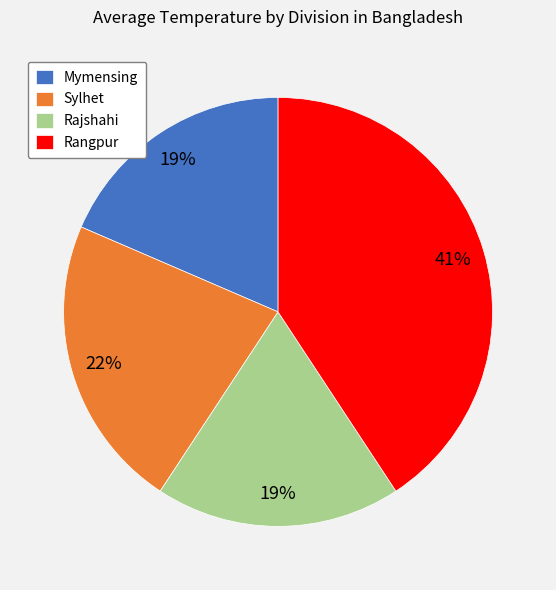

The Rajshahi slice represents 24% of the pie. True or false?

False